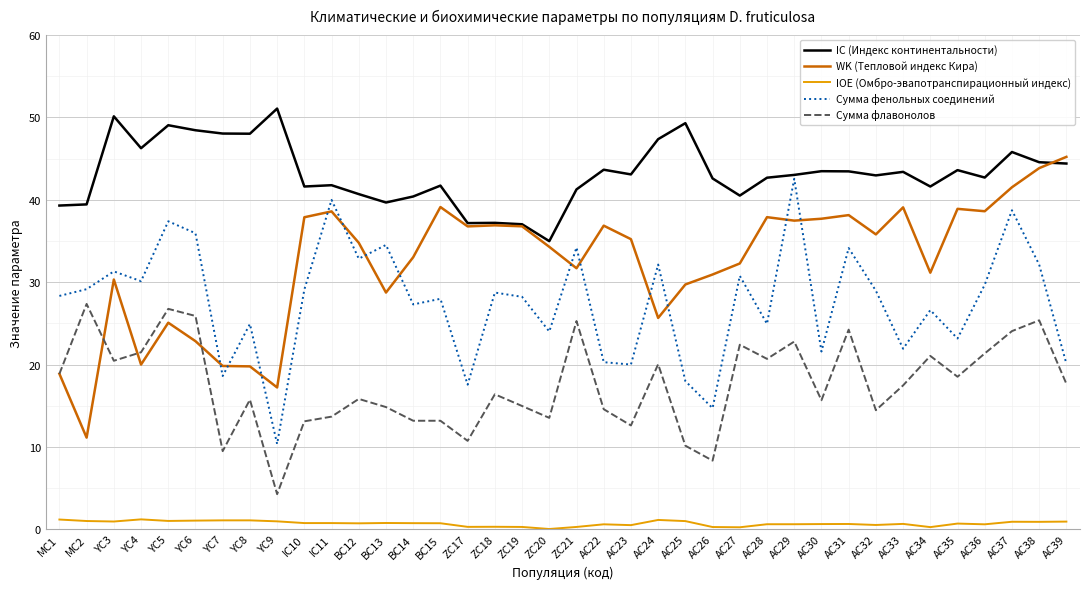

Does the chart display data point markers on the line(s)?

No